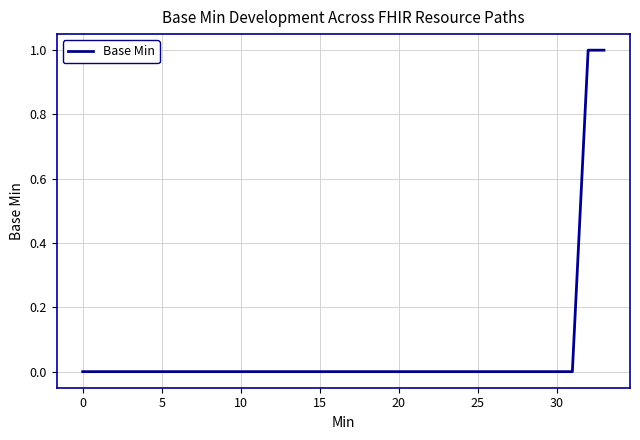

The chart shows a value of 0 at 0. True or false?

True